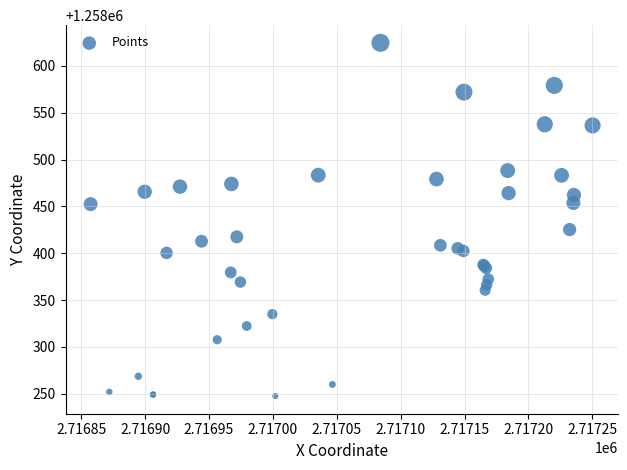

What Y value in the scatter plot is closest to 1258436?

1258425.3